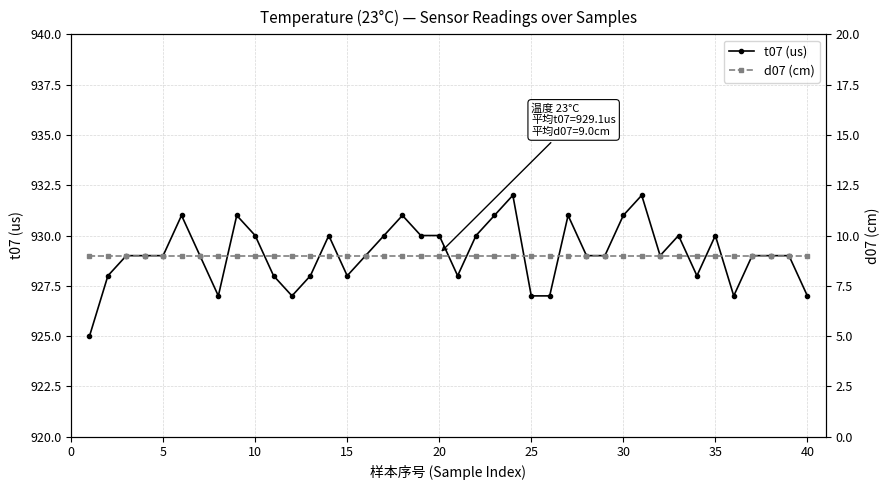

True or false: t07 (us) and d07 (cm) cross at least once.

False